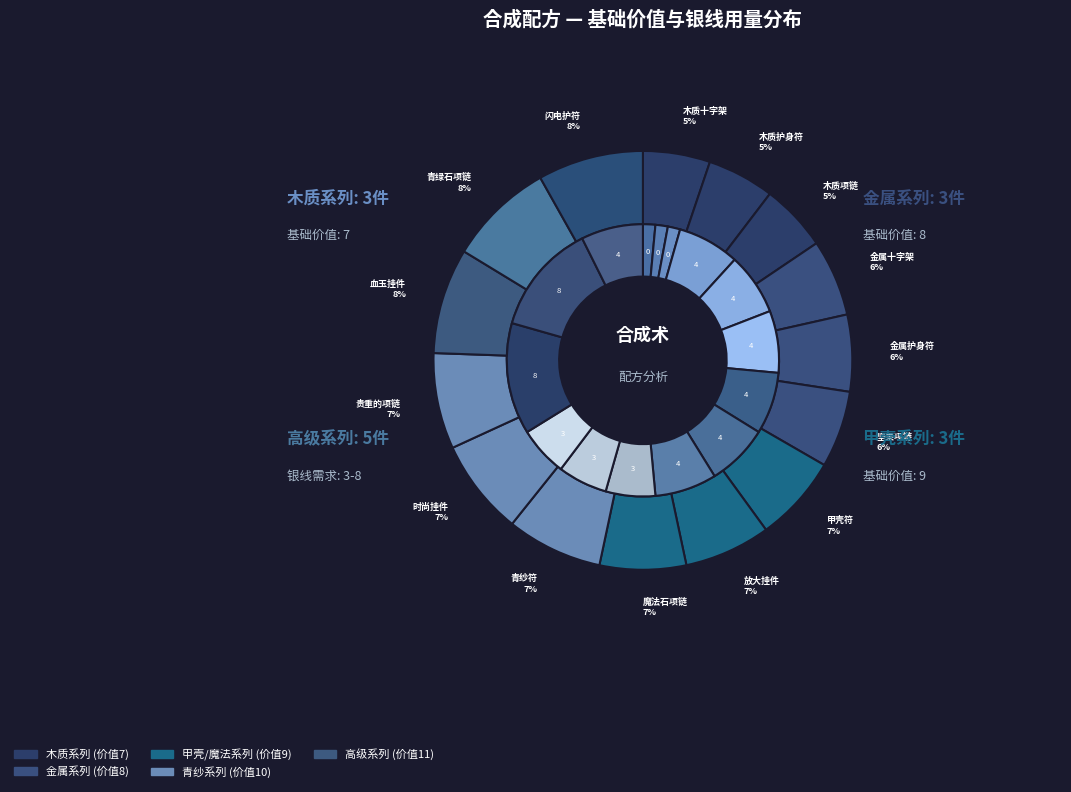

What is the smallest slice in the pie chart?

木质十字架